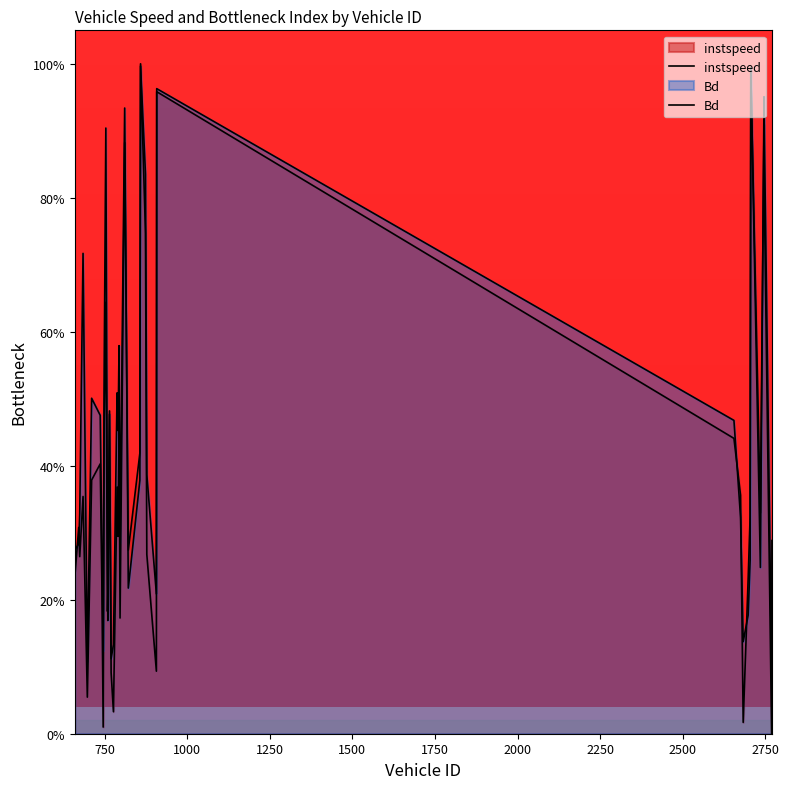

Rank the categories by Bd value from highest to lowest.

859.0, 2706.0, 908.0, 2746.0, 811.0, 754.0, 2747.0, 874.0, 685.0, 794.0, 749.0, 788.0, 711.0, 765.0, 737.0, 2655.0, 791.0, 878.0, 857.0, 675.0, 2675.0, 797.0, 672.0, 742.0, 660.0, 661.0, 2704.0, 2735.0, 759.0, 2770.0, 822.0, 907.0, 2698.0, 760.0, 2683.0, 777.0, 746.0, 770.0, 698.0, 2769.0